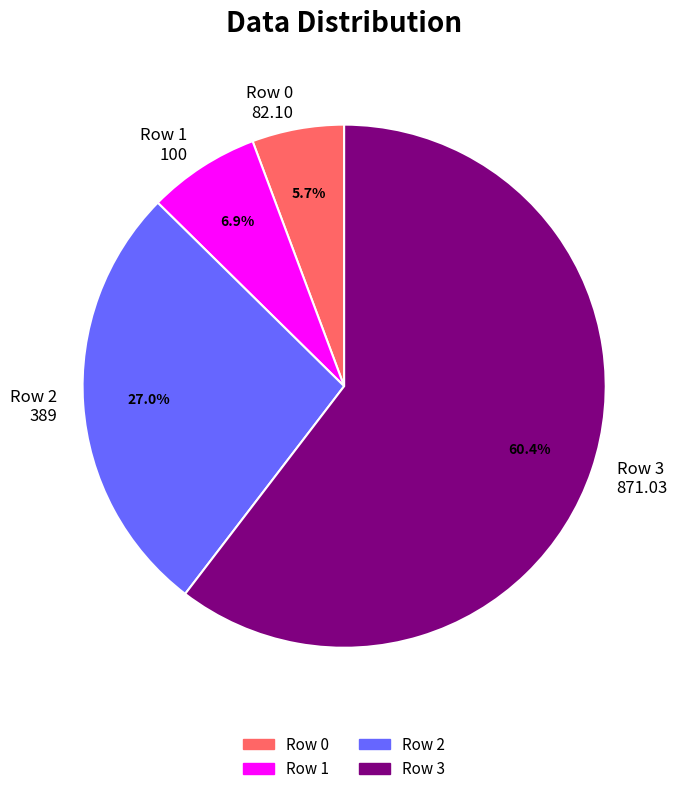

Count the number of slices in the pie.

4